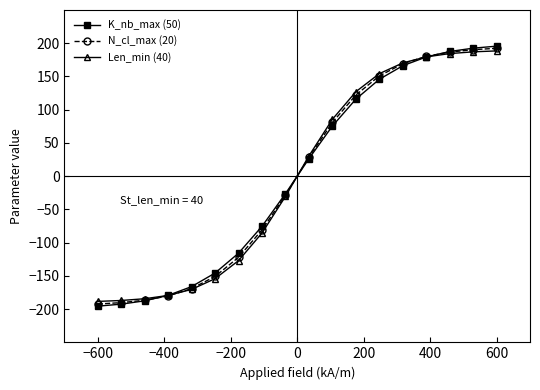

What is the smallest value displayed?

-195.6